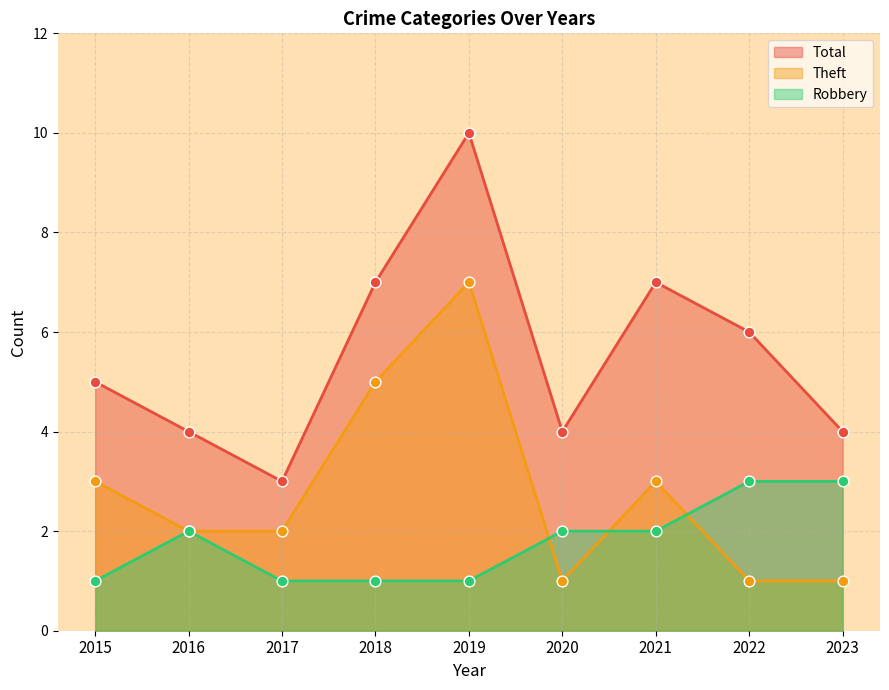

Which series has the largest Y range (max minus min)?

Total